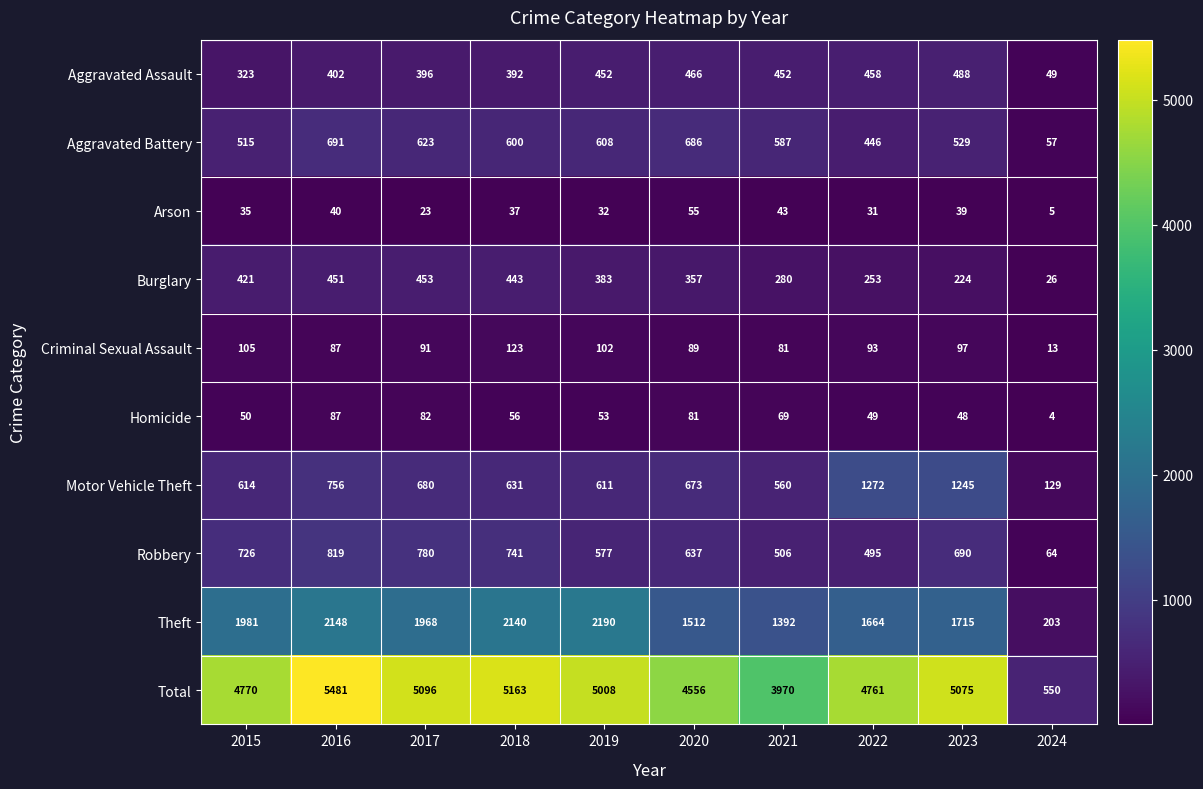

What is the total value across all series at 2017?

10192